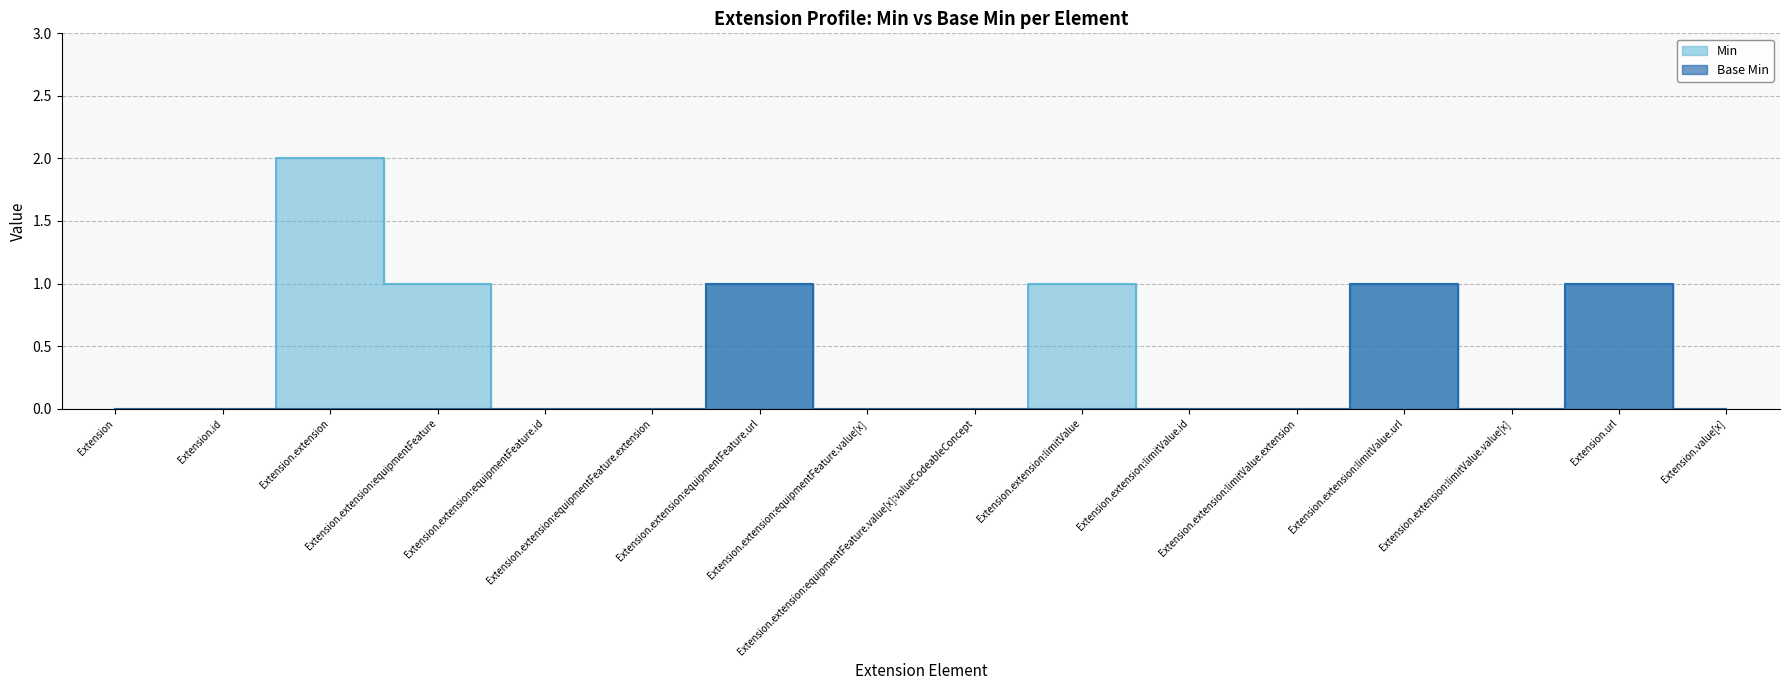

The value of Base Min at Extension.extension is -1. True or false?

False